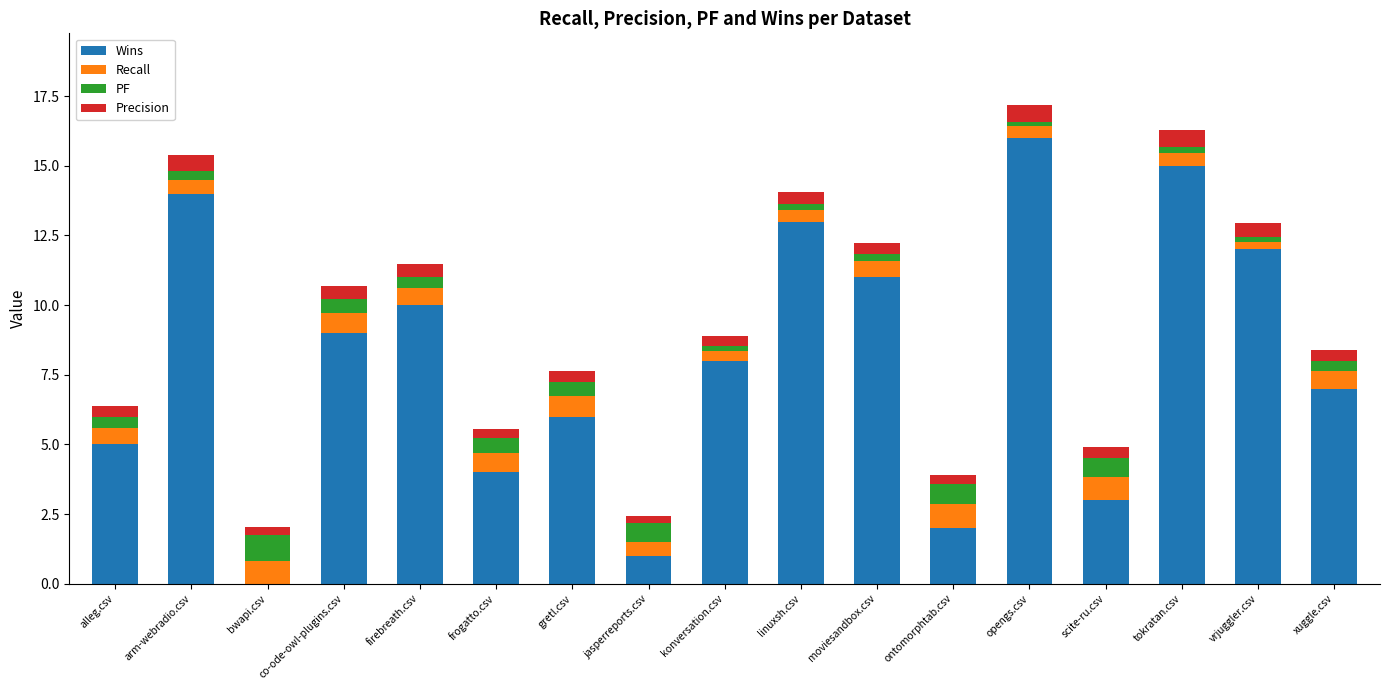

The Wins series shows 13.6 at firebreath.csv. True or false?

False